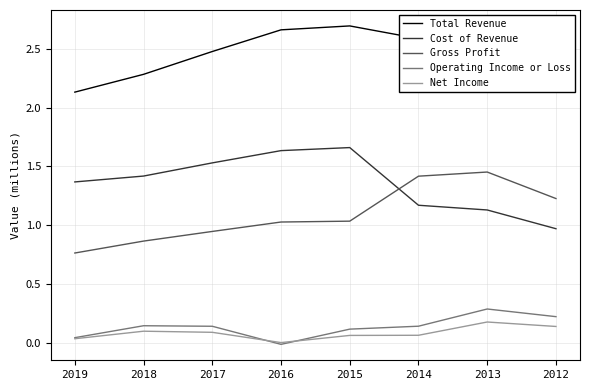

What is the sum of all Cost of Revenue values?

10.9